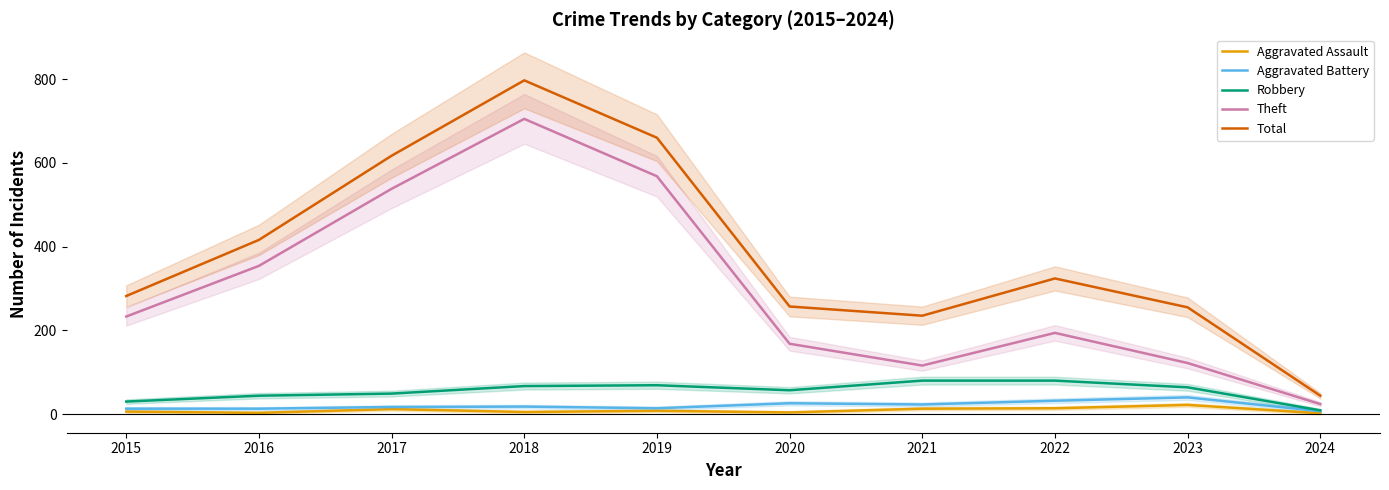

True or false: Total and Aggravated Battery intersect in this chart.

False